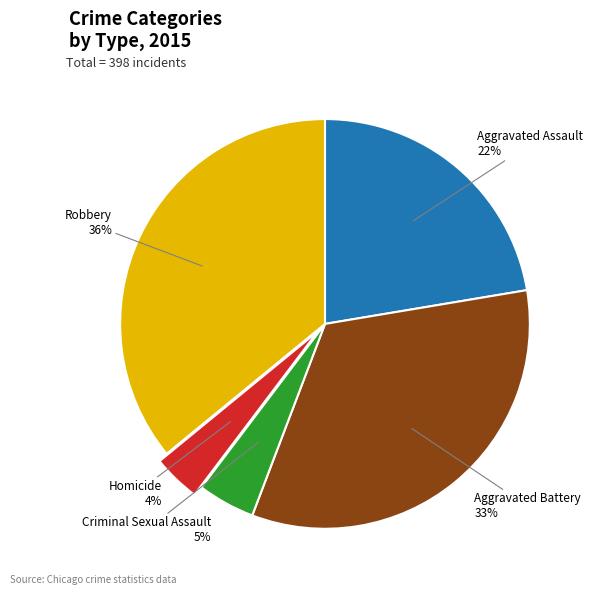

Combined, do Aggravated Assault and Criminal Sexual Assault account for over 50%?

No